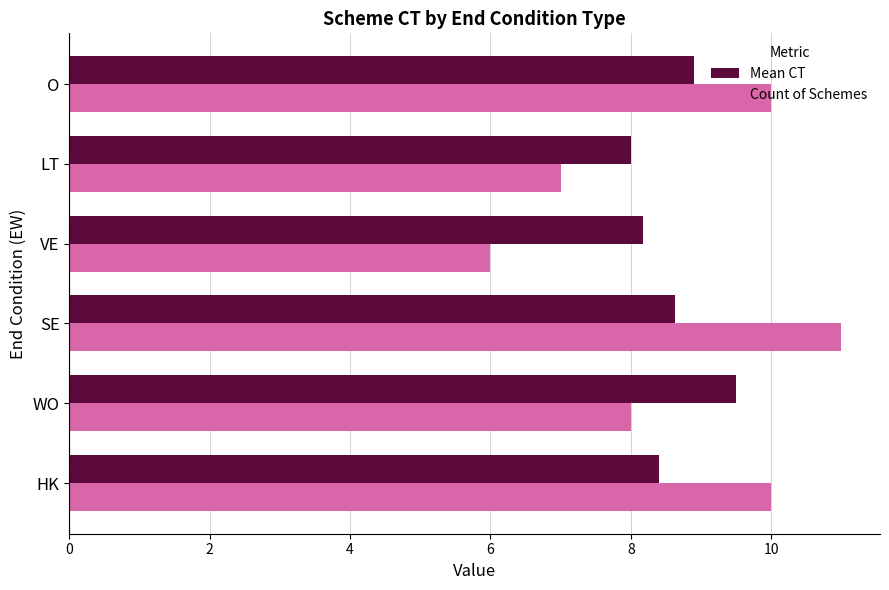

The Count of Schemes series shows 3.5 at VE. True or false?

False